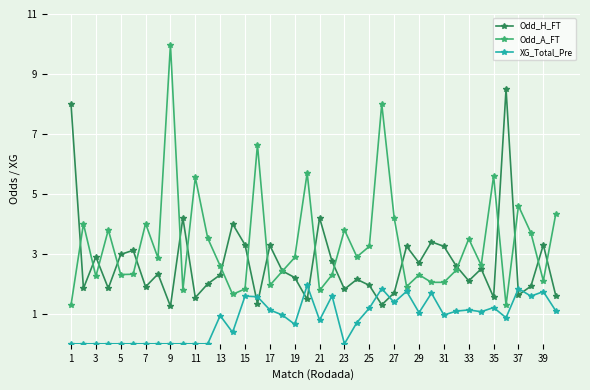

How many data points in Odd_A_FT are less than 2?

8